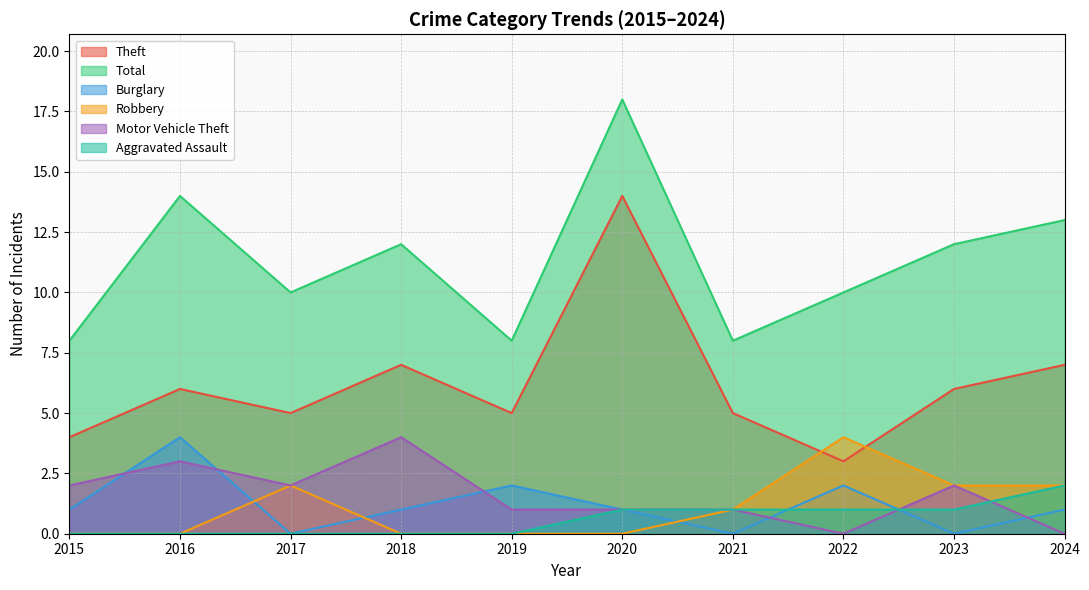

Reading left to right, what are all the values shown in this chart?

Theft: 2015=4	2016=6	2017=5	2018=7	2019=5	2020=14	2021=5	2022=3	2023=6	2024=7
Total: 2015=8	2016=14	2017=10	2018=12	2019=8	2020=18	2021=8	2022=10	2023=12	2024=13
Burglary: 2015=1	2016=4	2017=0	2018=1	2019=2	2020=1	2021=0	2022=2	2023=0	2024=1
Robbery: 2015=0	2016=0	2017=2	2018=0	2019=0	2020=0	2021=1	2022=4	2023=2	2024=2
Motor Vehicle Theft: 2015=2	2016=3	2017=2	2018=4	2019=1	2020=1	2021=1	2022=0	2023=2	2024=0
Aggravated Assault: 2015=0	2016=0	2017=0	2018=0	2019=0	2020=1	2021=1	2022=1	2023=1	2024=2